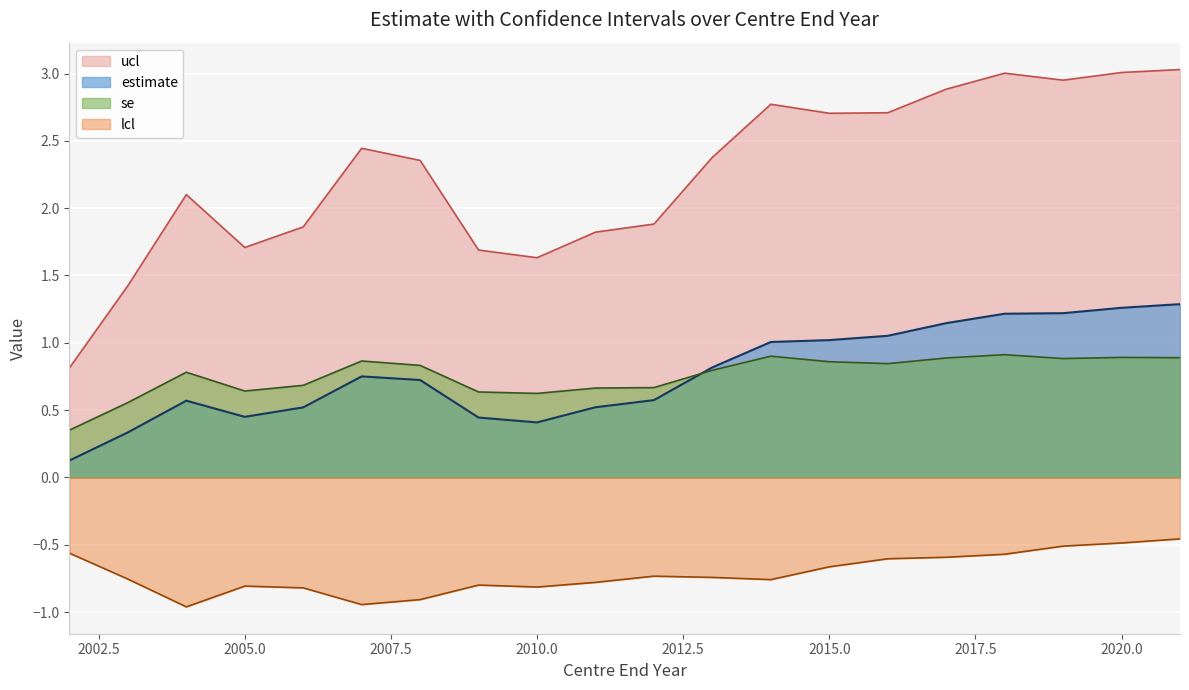

The value of lcl at 2007 is -0.5. True or false?

False